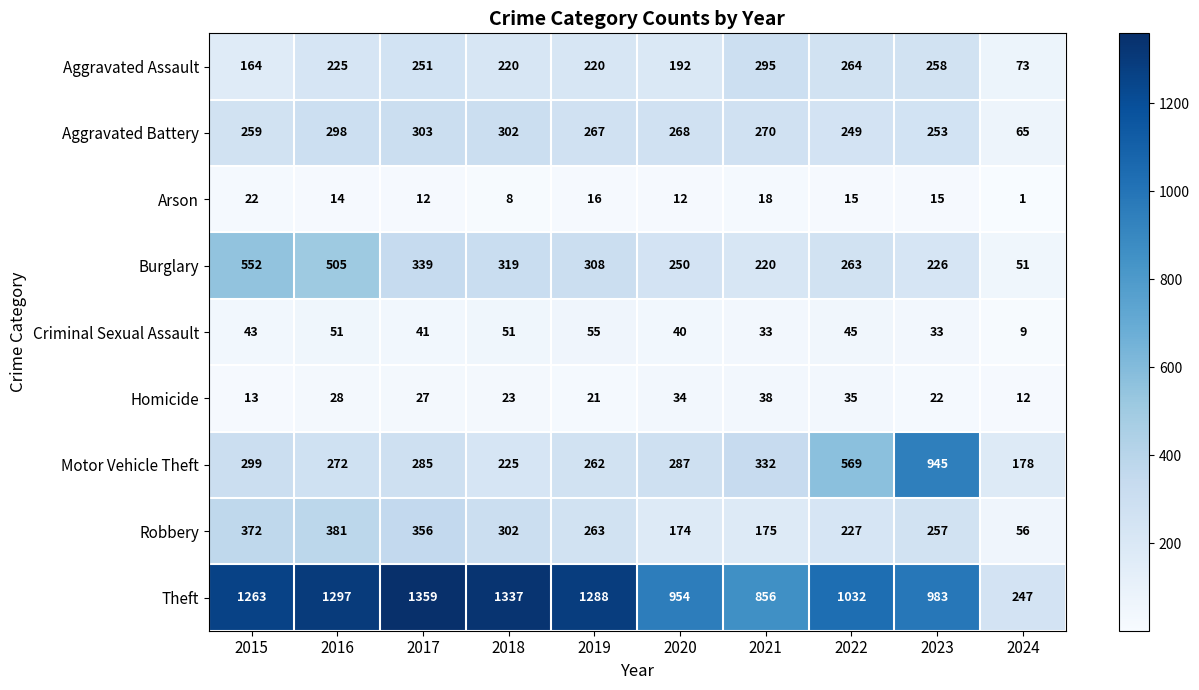

At which category is the sum across all series the highest?

2016